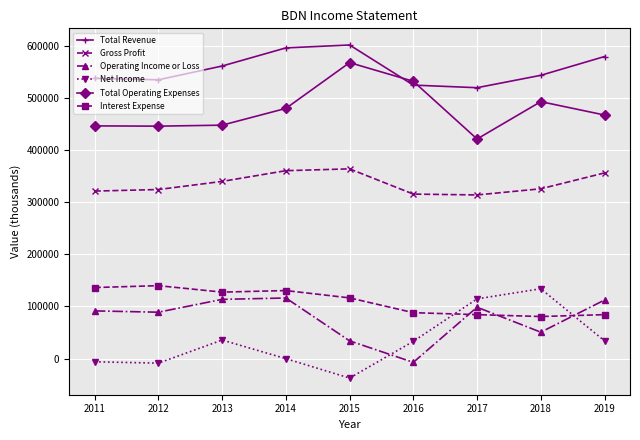

Which category has the lowest value across all series?

2015